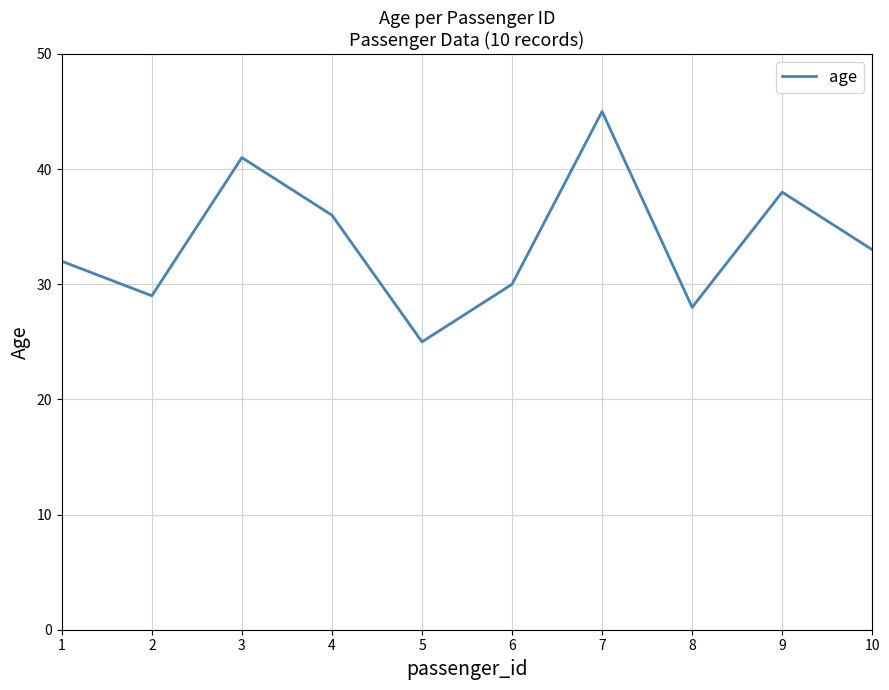

The chart shows a value of 49 at 4. True or false?

False